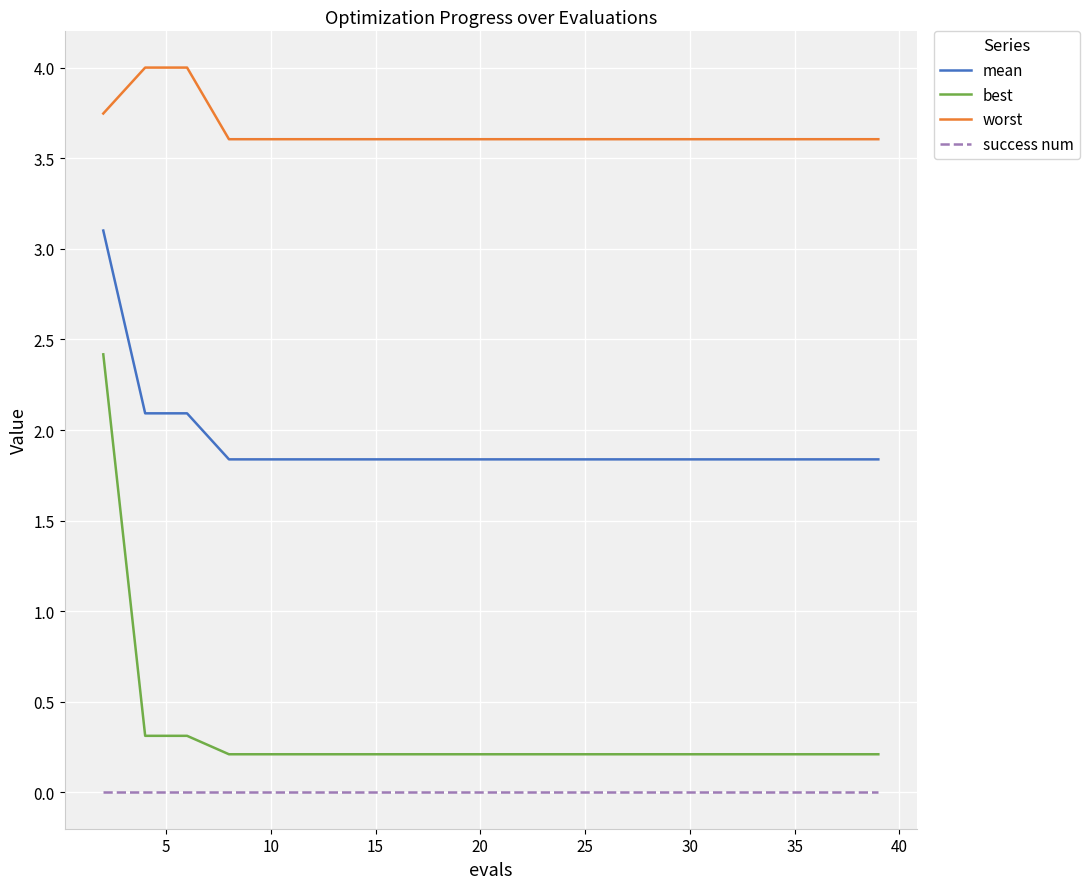

How many distinct data groups are displayed?

4